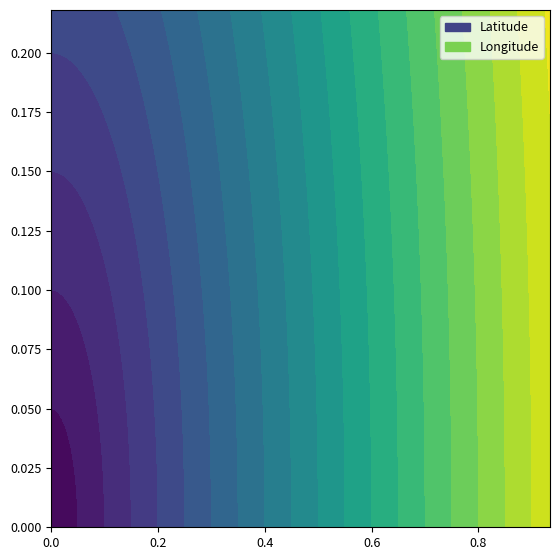

Reading right to left, extract all data points from this chart.

Latitude: 0.2	0.2	0.2	0.2	0.2	0.2	0.2	0.2	0.2	0.2	0.2	0.2	0.2	0.2	0.2	0.2	0.2	0.2	0.2	0.2	0.2	0.2	0.2	0.2	0.2	0.2	0.2	0.2	0.2	0.2	0.2	0.2	0.2	0.2	0.2	0.2	0.2	0.2	0.2	0.2
Longitude: 0.9	0.9	0.9	0.9	0.9	0.9	0.9	0.9	0.9	0.9	0.9	0.9	0.9	0.9	0.9	0.9	0.9	0.9	0.9	0.9	0.9	0.9	0.9	0.9	0.9	0.9	0.9	0.9	0.9	0.9	0.9	0.9	0.9	0.9	0.9	0.9	0.9	0.9	0.9	0.9